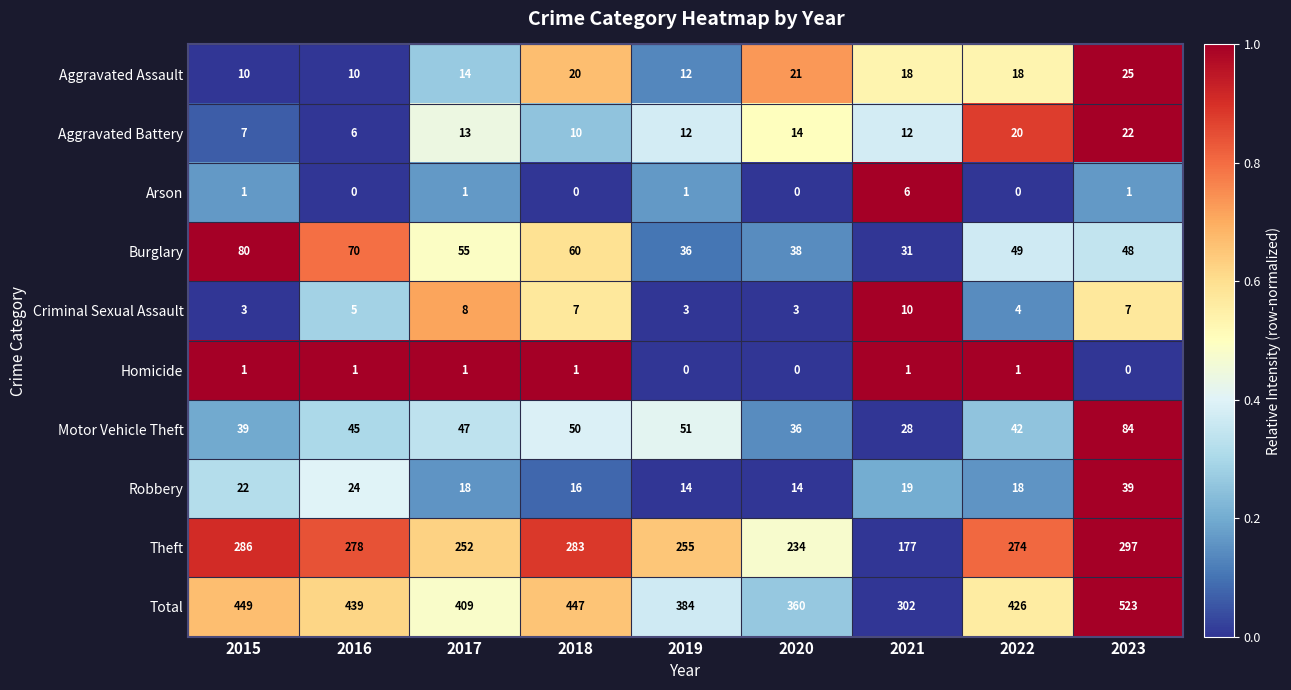

Which series changed the most between 2015 and 2020?

Total